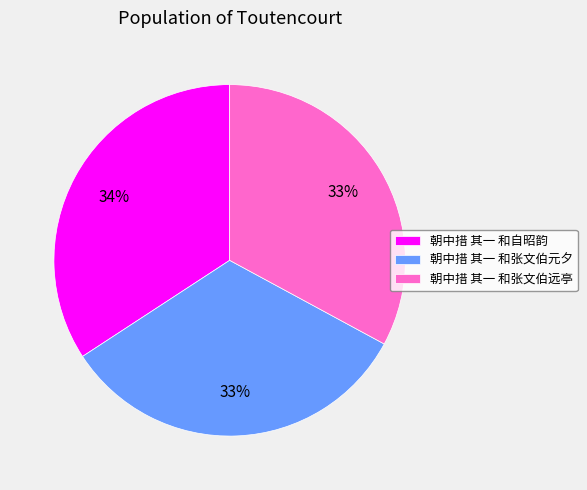

Approximately how many times larger is the value at 朝中措 其一 和张文伯元夕 compared to 朝中措 其一 和张文伯远亭?

1.0